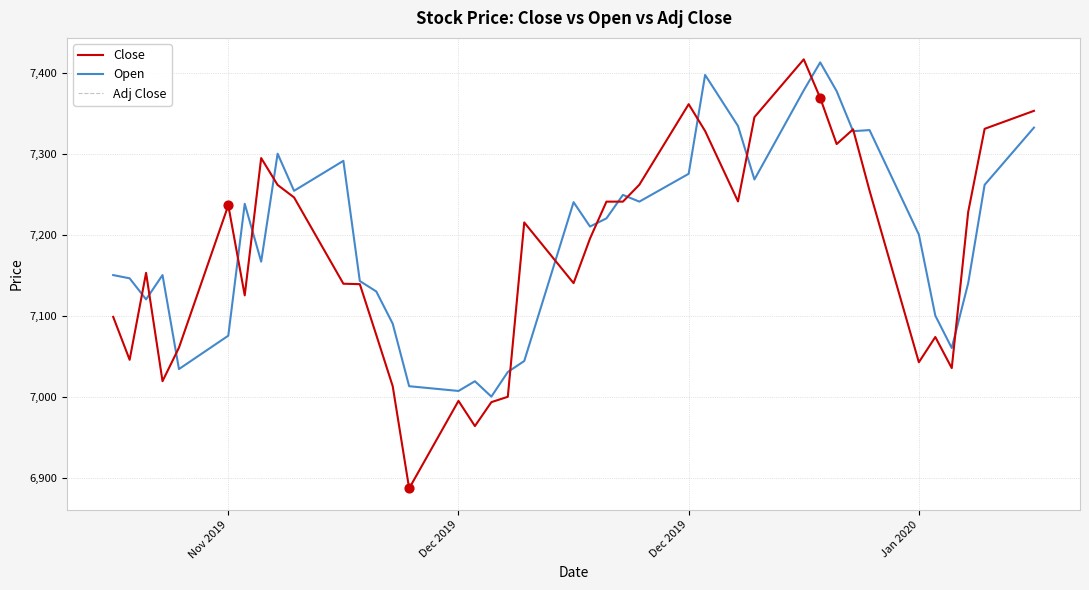

Which series has the largest total across all categories?

Open